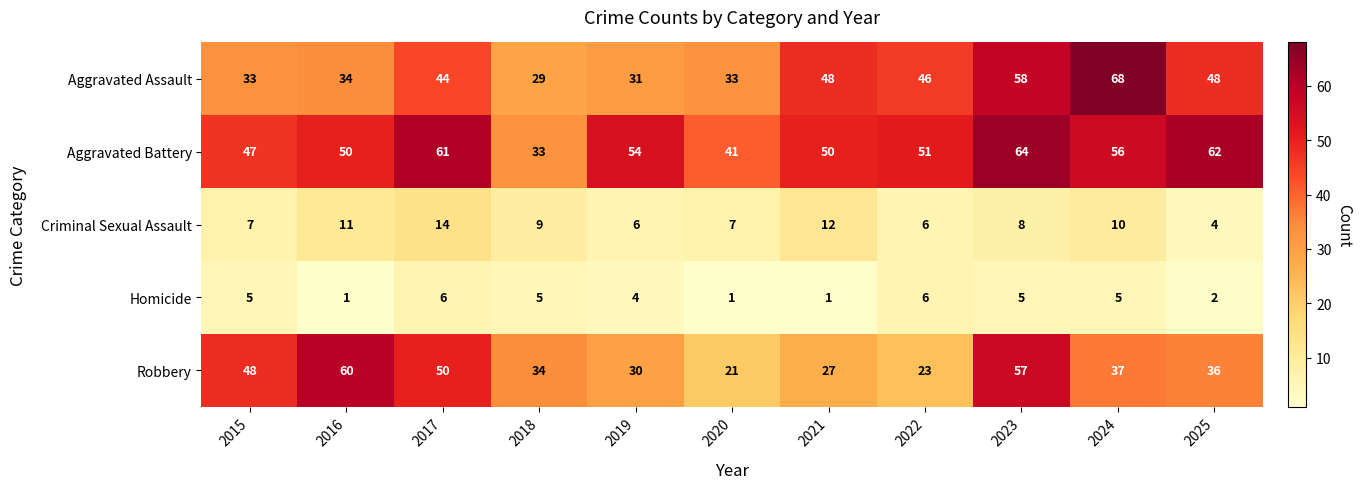

What is the difference between the highest and lowest values at 2025?

60